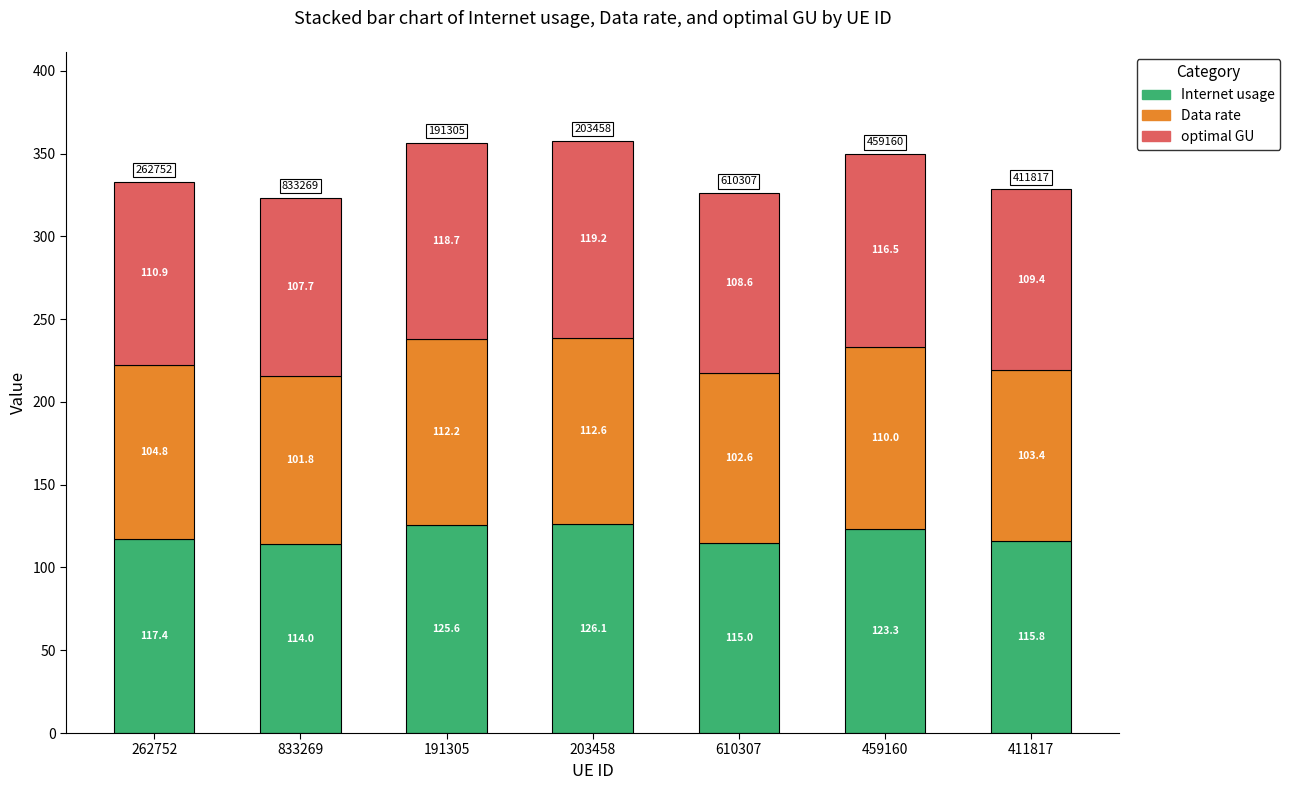

Where does the Internet usage series first go above 117?

262752